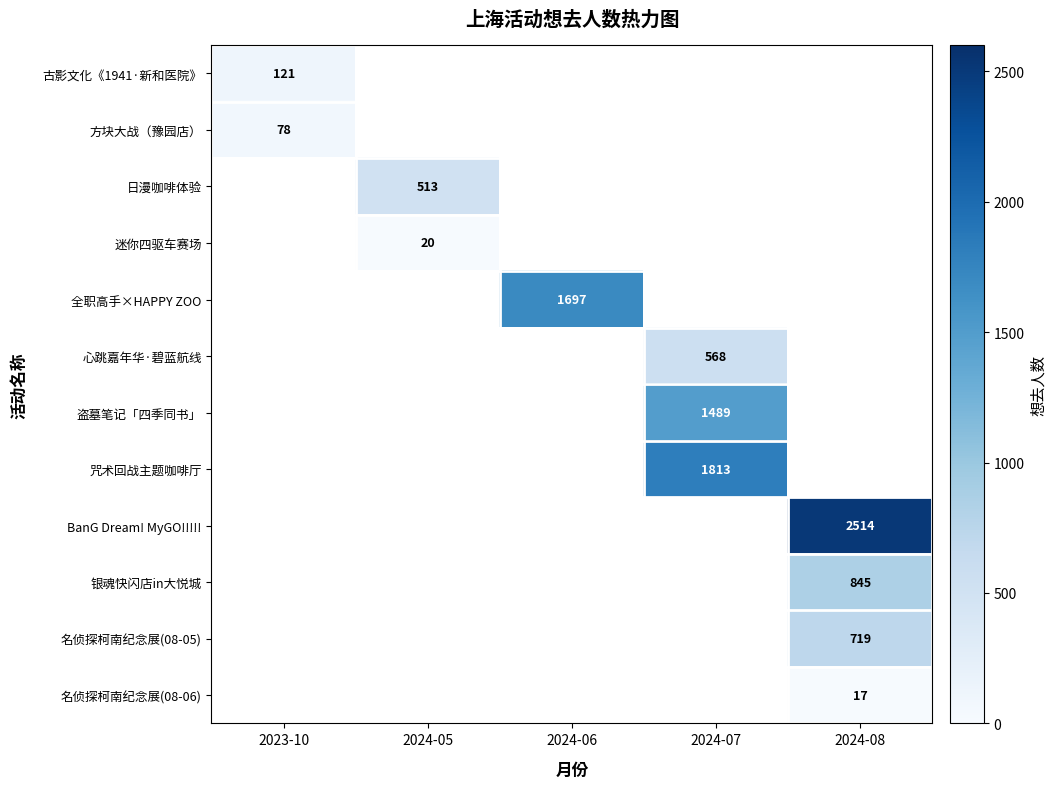

Is the value of 咒术回战主题咖啡厅 at 2024-07 greater than the value of 日漫咖啡体验 at 2024-05?

Yes